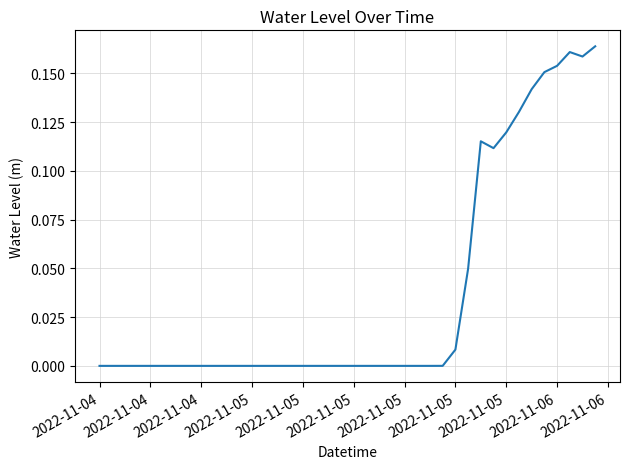

Does the chart have visible grid lines?

Yes